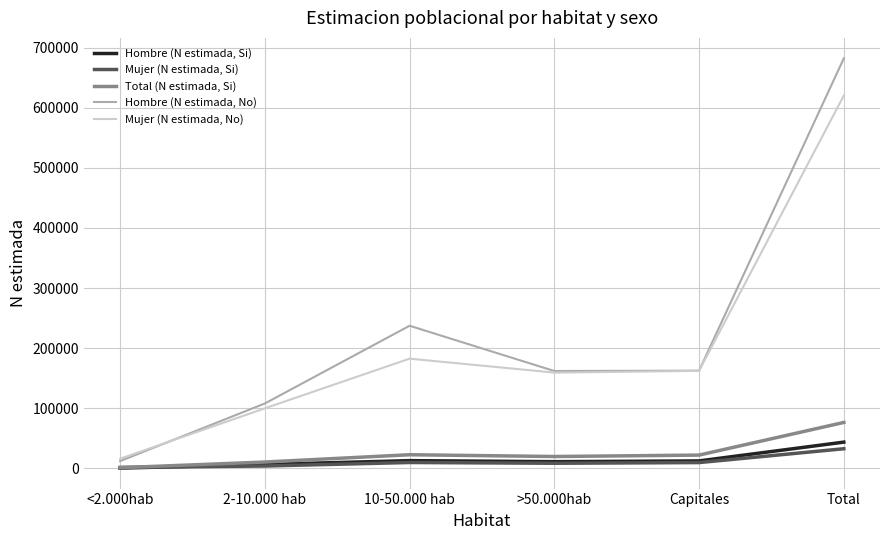

The Hombre (N estimada, Si) series shows 11225 at >50.000hab. True or false?

True